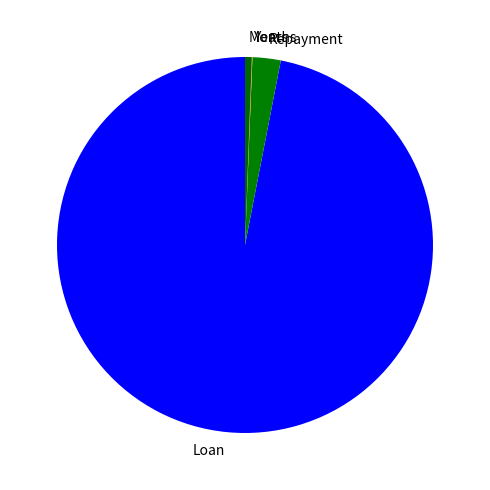

What is the ratio of the value at Months to the value at Repayment?

0.2